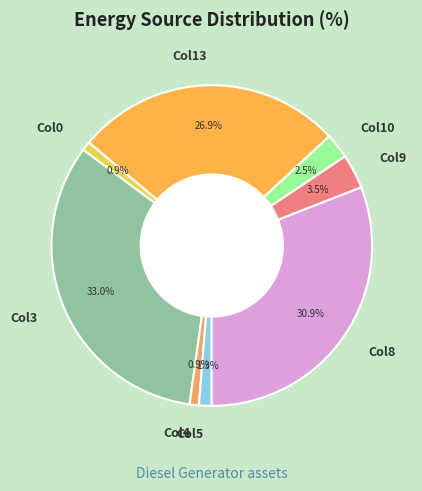

What portion of the pie excludes Col10?

97.5%